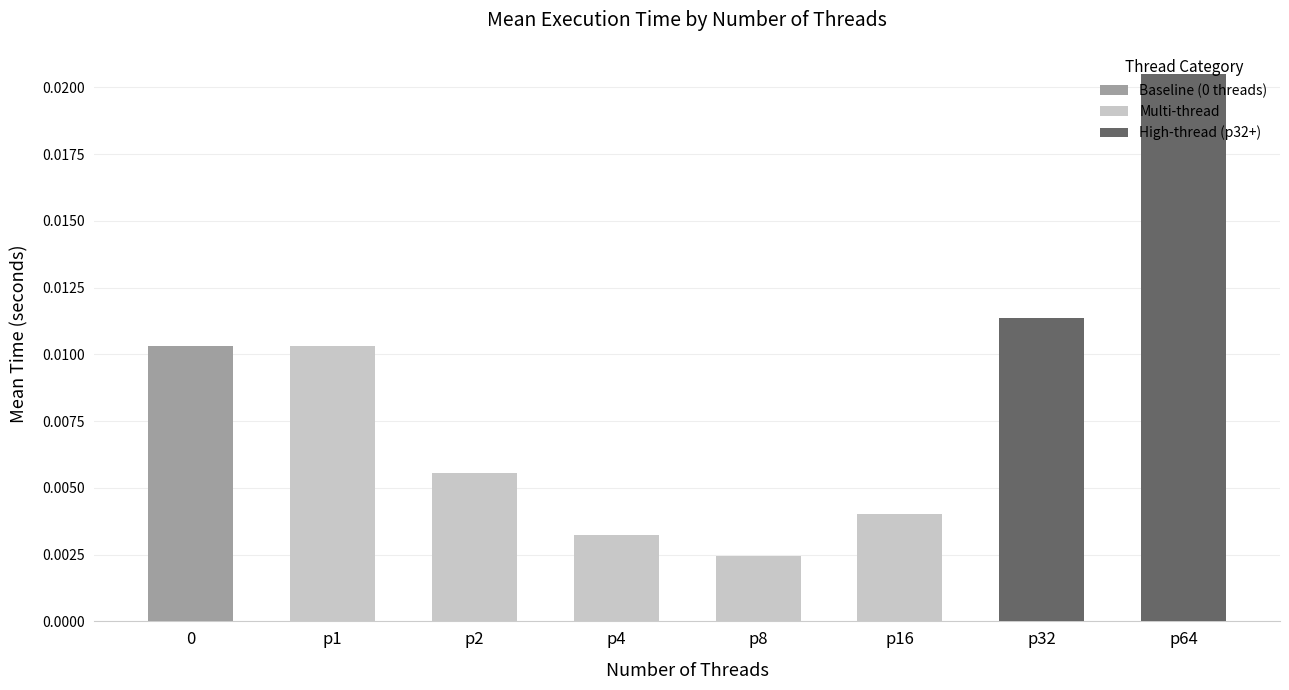

True or false: the data shows 0.0 at p8.

True